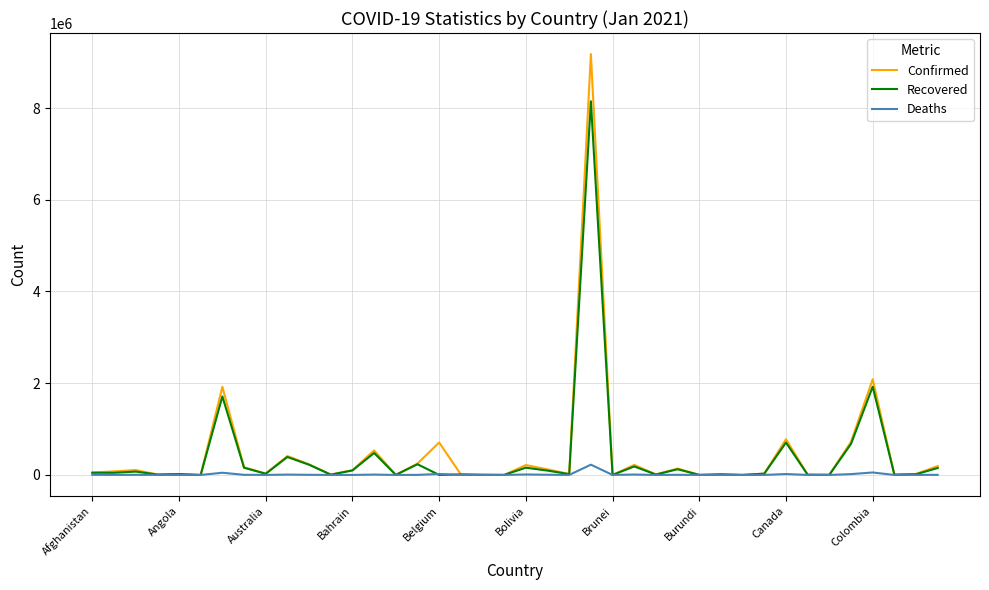

What is the maximum value shown in the chart?

9176975